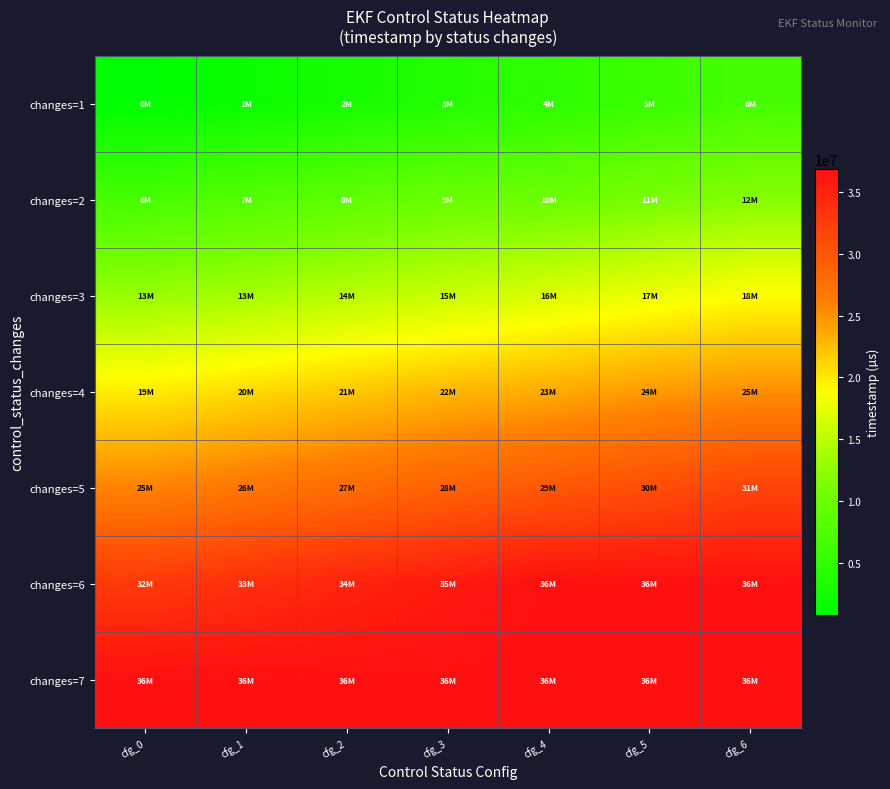

What is the total value across all series at cfg_1?

141713000